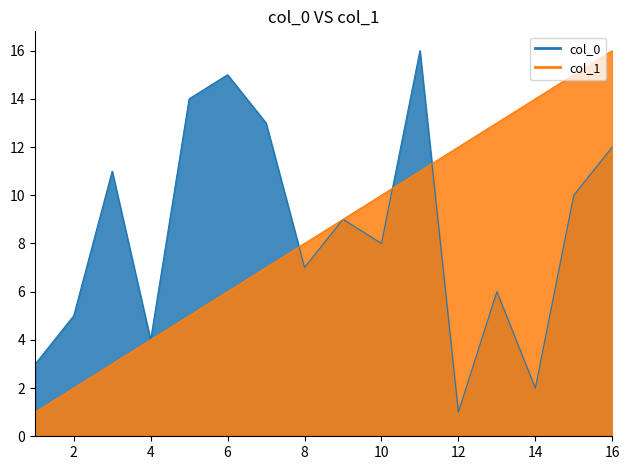

How many intersections are there between col_0 and col_1?

3